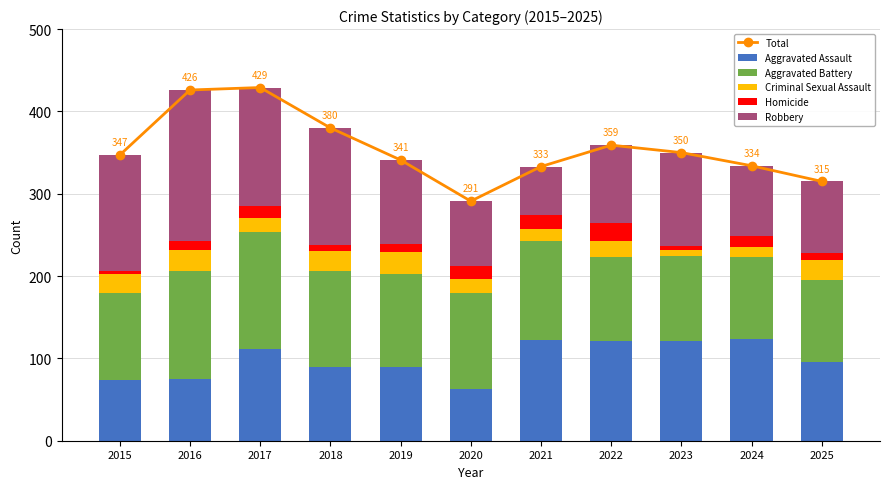

Is it true that Aggravated Assault equals 121 at 2023?

True